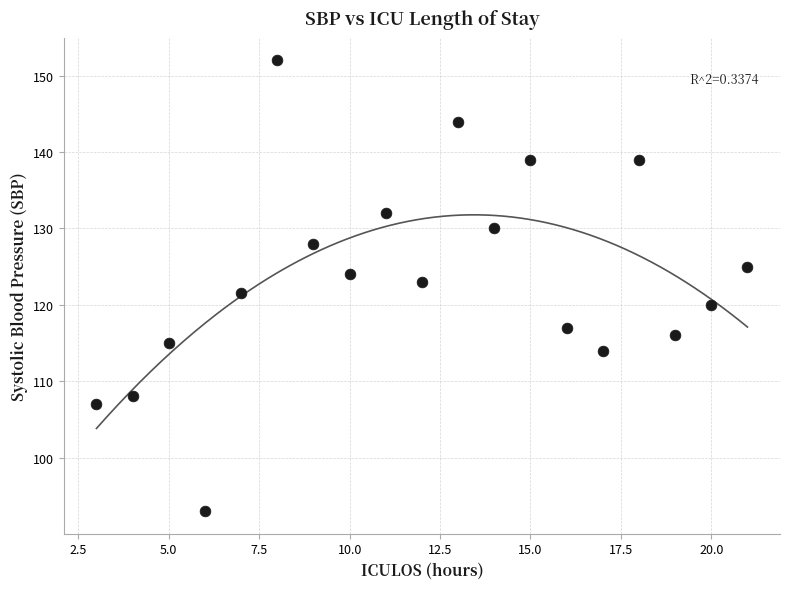

What is the range of X values (max minus min)?

18.0